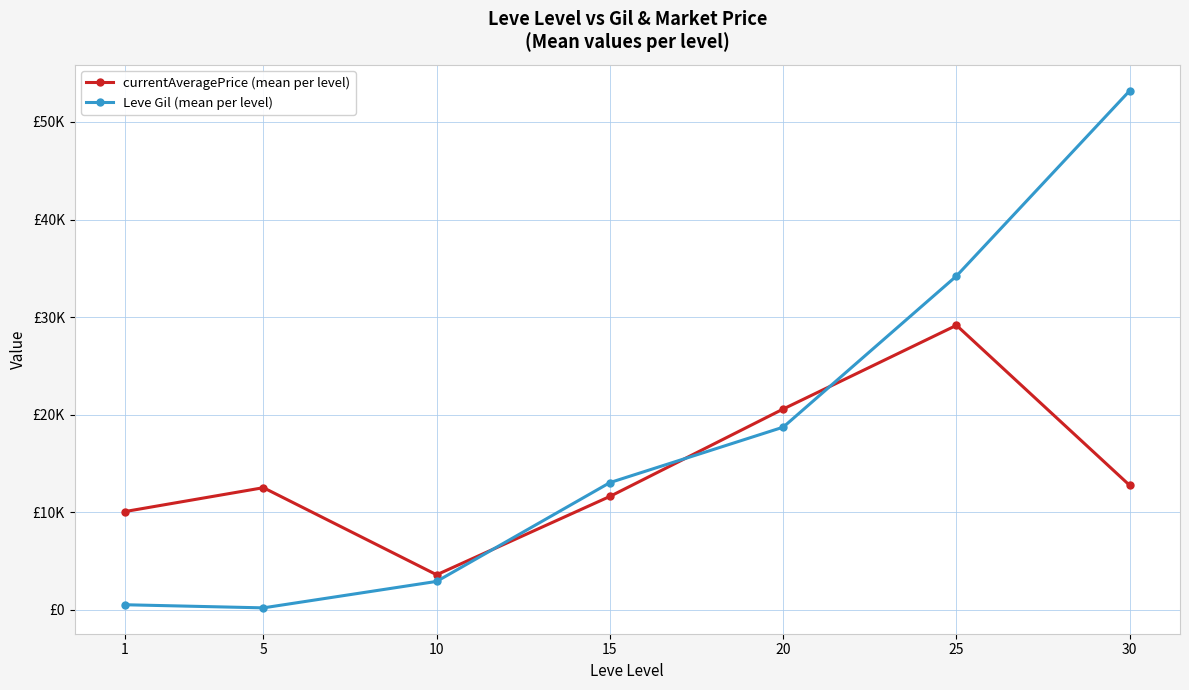

Is the value of Leve Gil (mean per level) at 10 greater than the value of currentAveragePrice (mean per level) at 20?

No